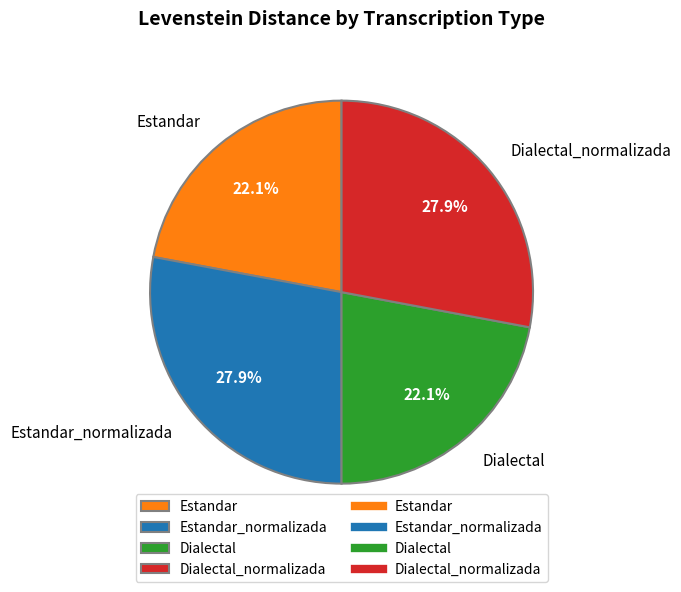

To the nearest percent, what is the difference between the largest and smallest slice percentages?

6%